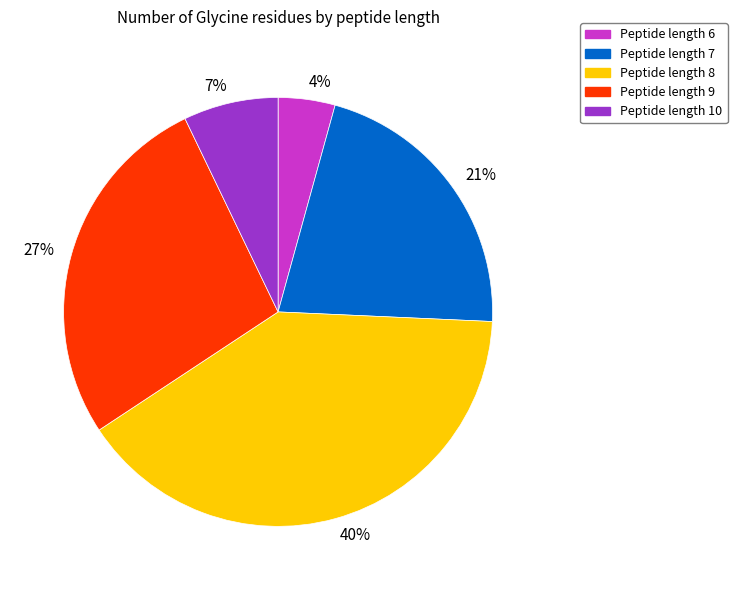

Do 27% and 40% together represent more than half of the pie?

Yes